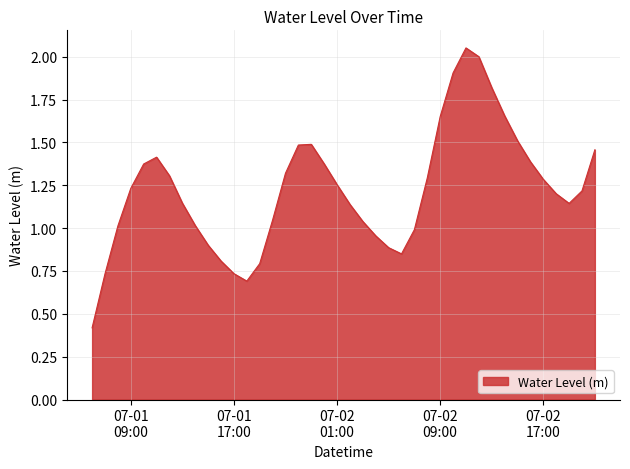

What is the difference between the maximum and minimum values?

1.6